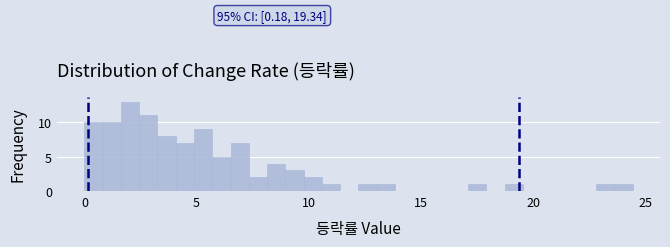

Around what value on the x-axis is the tallest bar? Give the approximate position of its centre, as read against the axis.

2.0